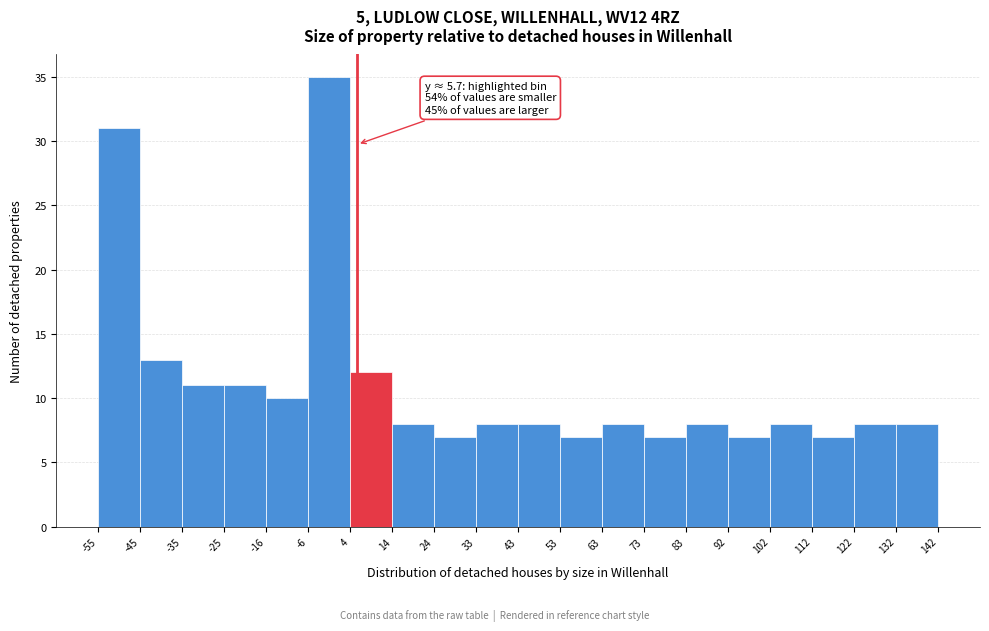

Over which range of the x-axis is the bar tallest?

-6 to 4